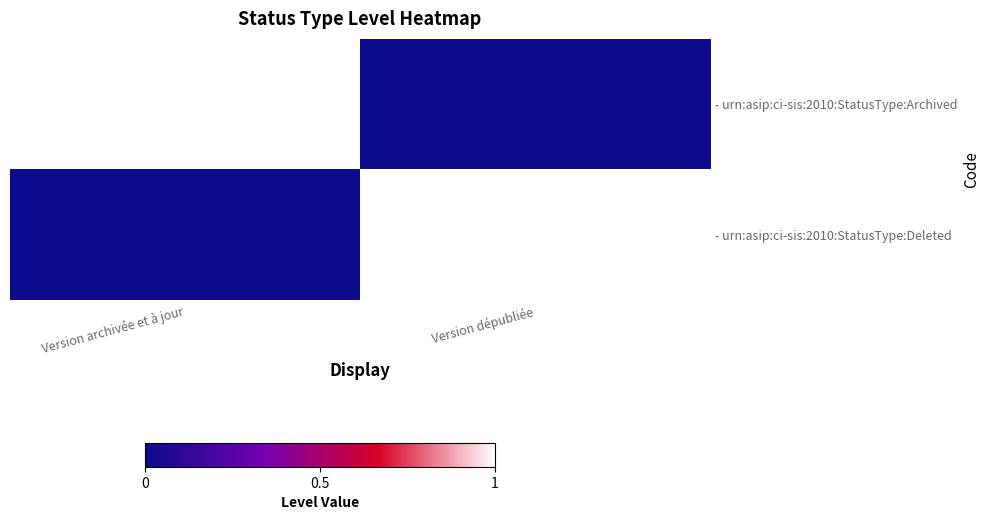

What is the total value across all series at Version dépubliée?

1